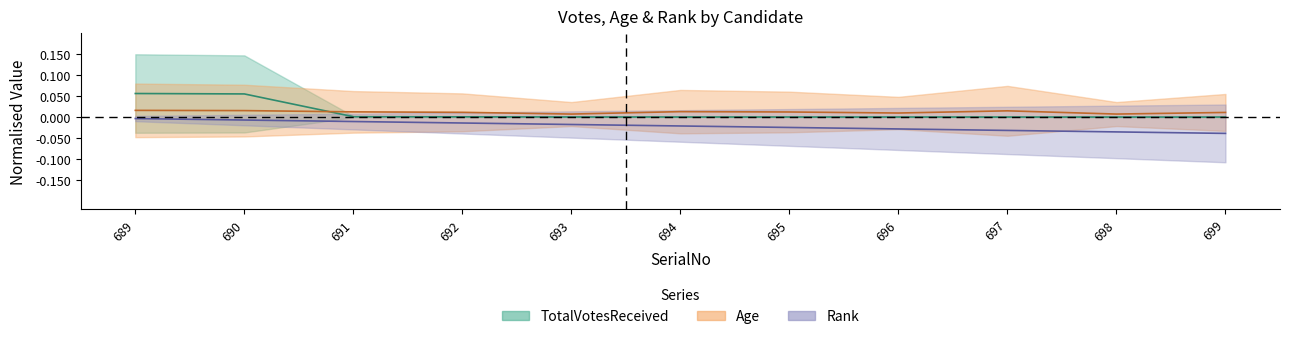

List the labels in order of Rank value, smallest first.

699, 698, 697, 696, 695, 694, 693, 692, 691, 690, 689